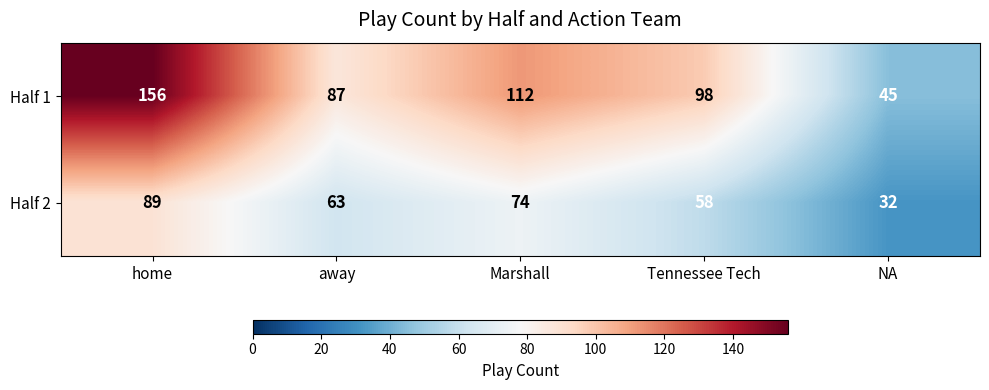

Which series has the largest range (max minus min)?

Half 1